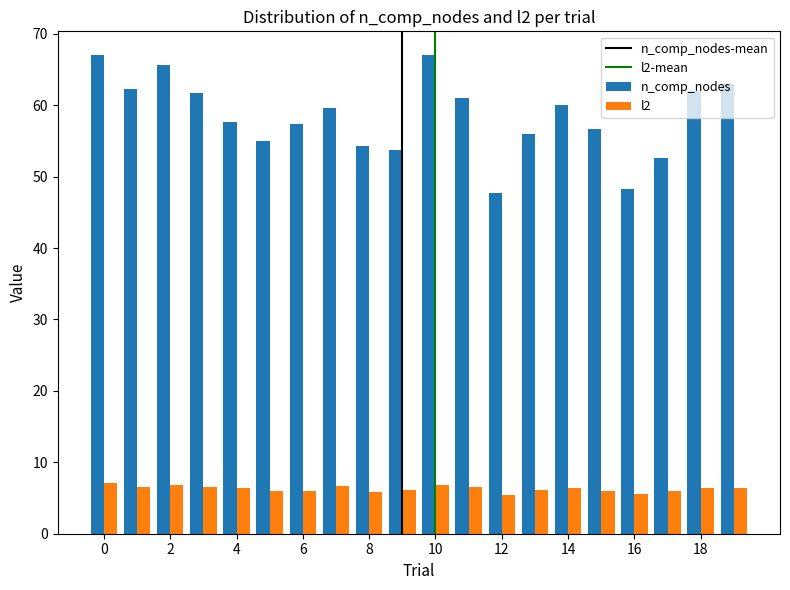

Which series has the largest total across all categories?

n_comp_nodes